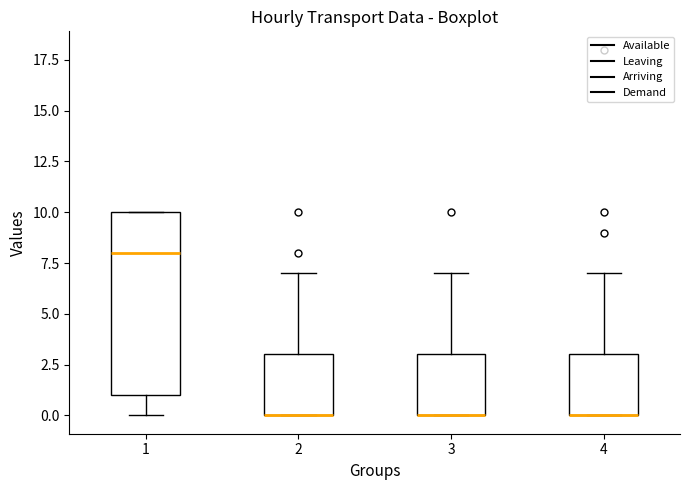

Reading left to right, transcribe this box plot: for each box, give where its median line is, the range the box spans, and where its two whiskers end, as read against the y-axis. The values are not printed on the chart, so give them approximately, as read against the axis.

1: median 8, box 1 to 10, whiskers 0 to 10
2: median 0 (drawn on the box's lower edge), box 0 to 3, whiskers 0 to 7
3: median 0 (drawn on the box's lower edge), box 0 to 3, whiskers 0 to 7
4: median 0 (drawn on the box's lower edge), box 0 to 3, whiskers 0 to 7